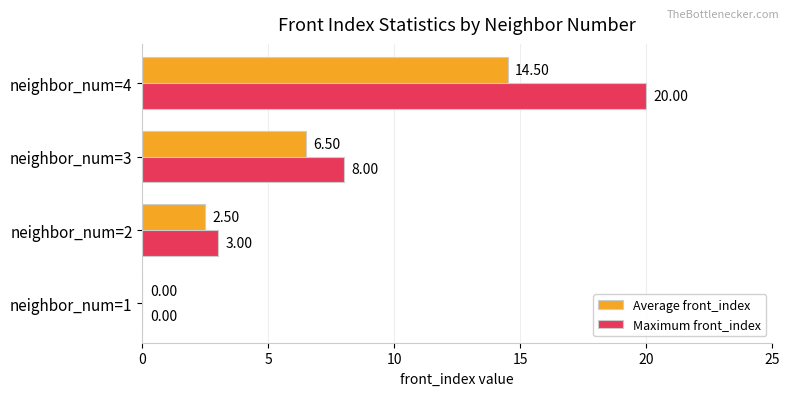

Which series has the largest total across all categories?

Maximum front_index